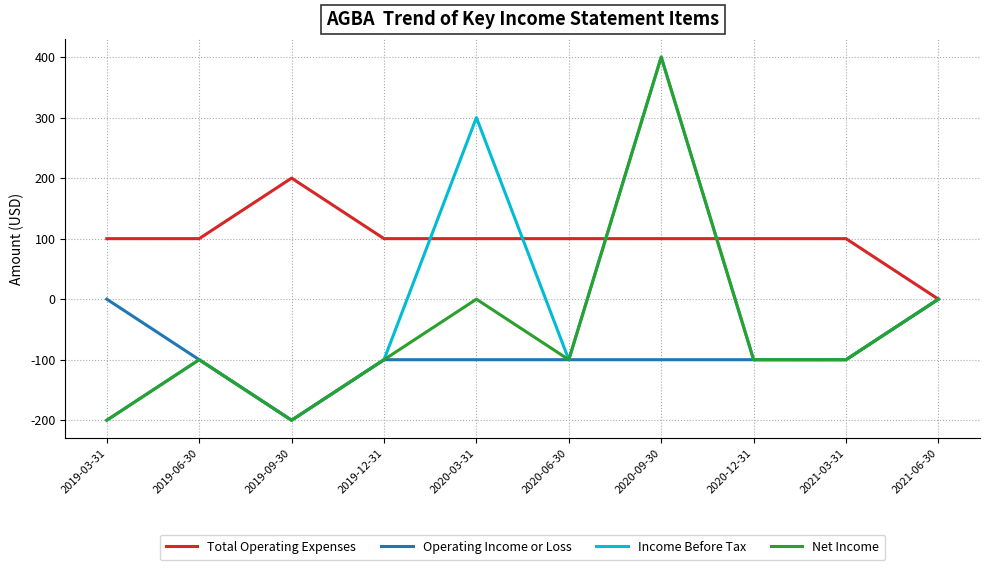

Which category has the highest value in the Net Income series?

2020-09-30